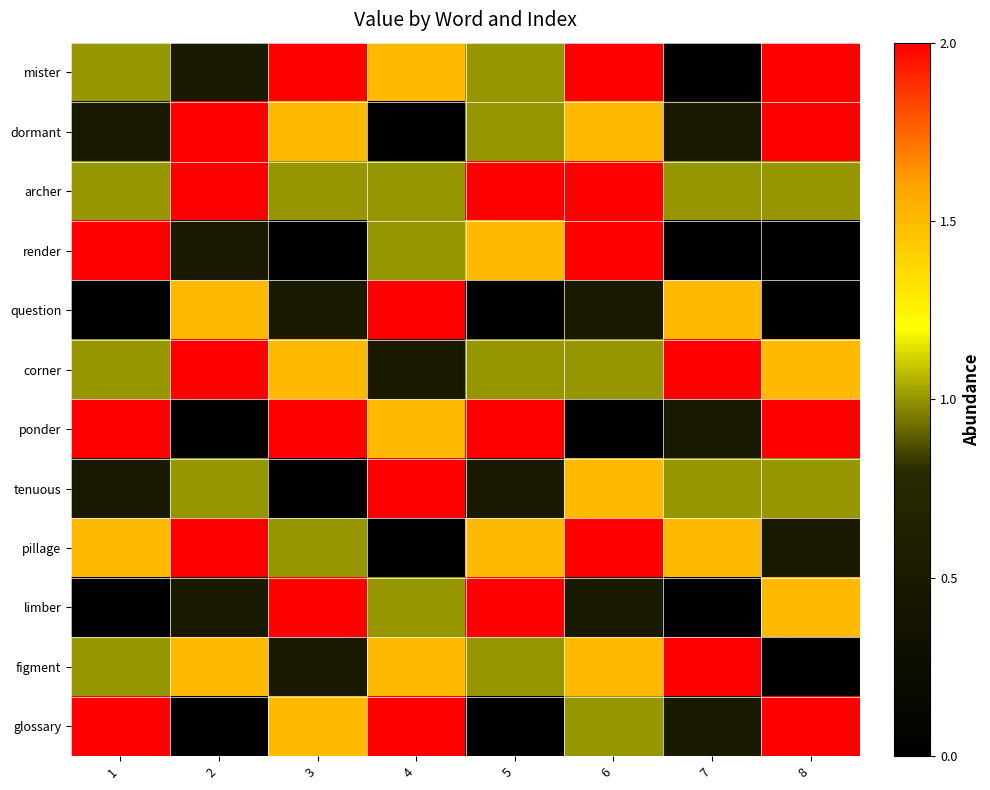

List the series in order of their peak value, highest first.

mister, dormant, archer, render, question, corner, ponder, tenuous, pillage, limber, figment, glossary